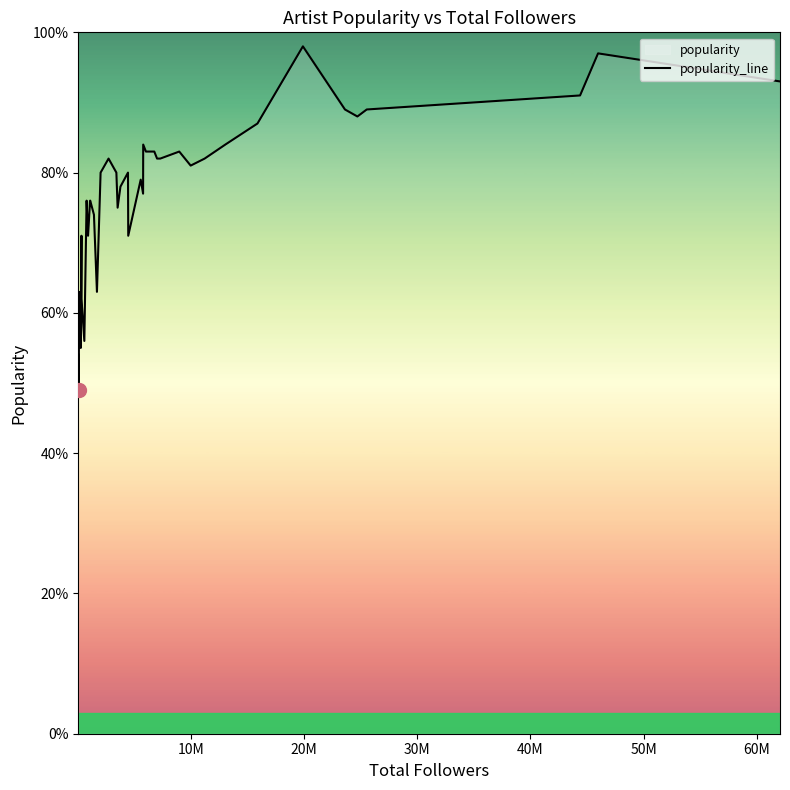

How many values exceed 80?

18